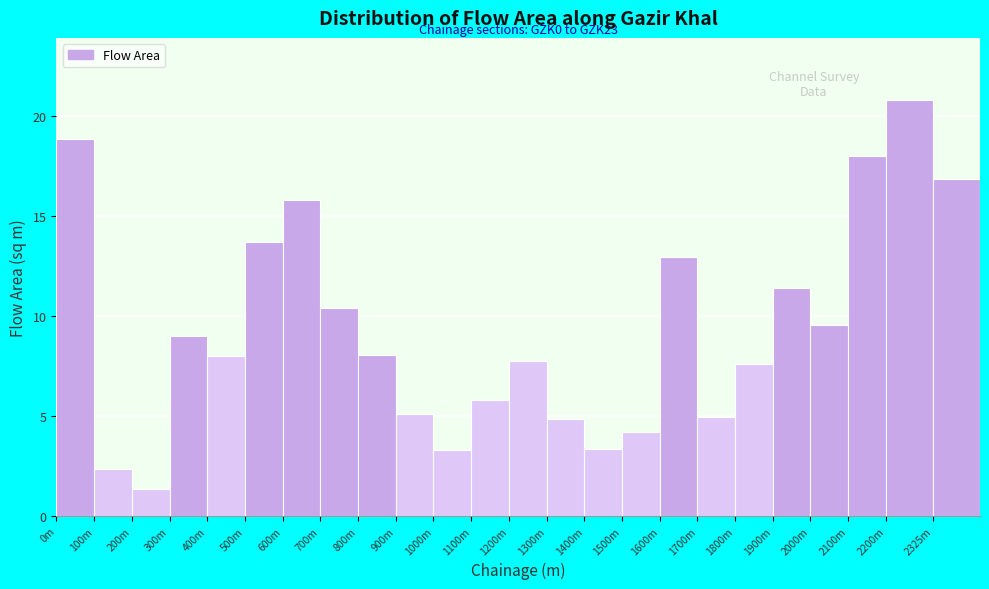

What is the difference between the maximum and minimum values?

19.4